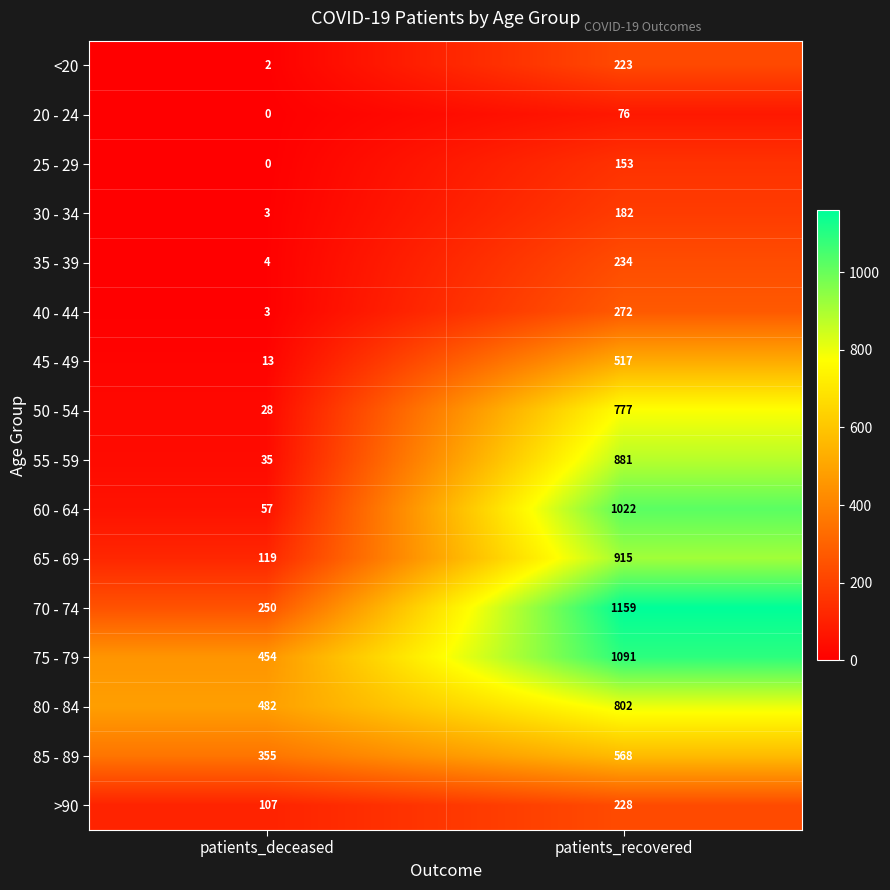

Which label corresponds to the smallest value in the chart?

patients_deceased